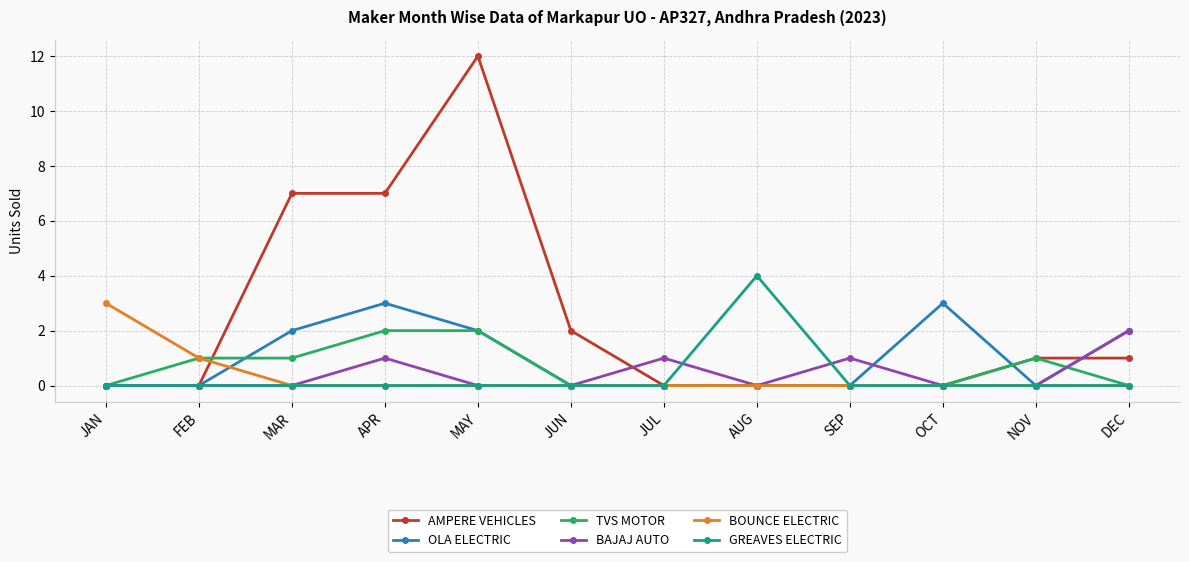

What is the total value across all series at MAY?

16